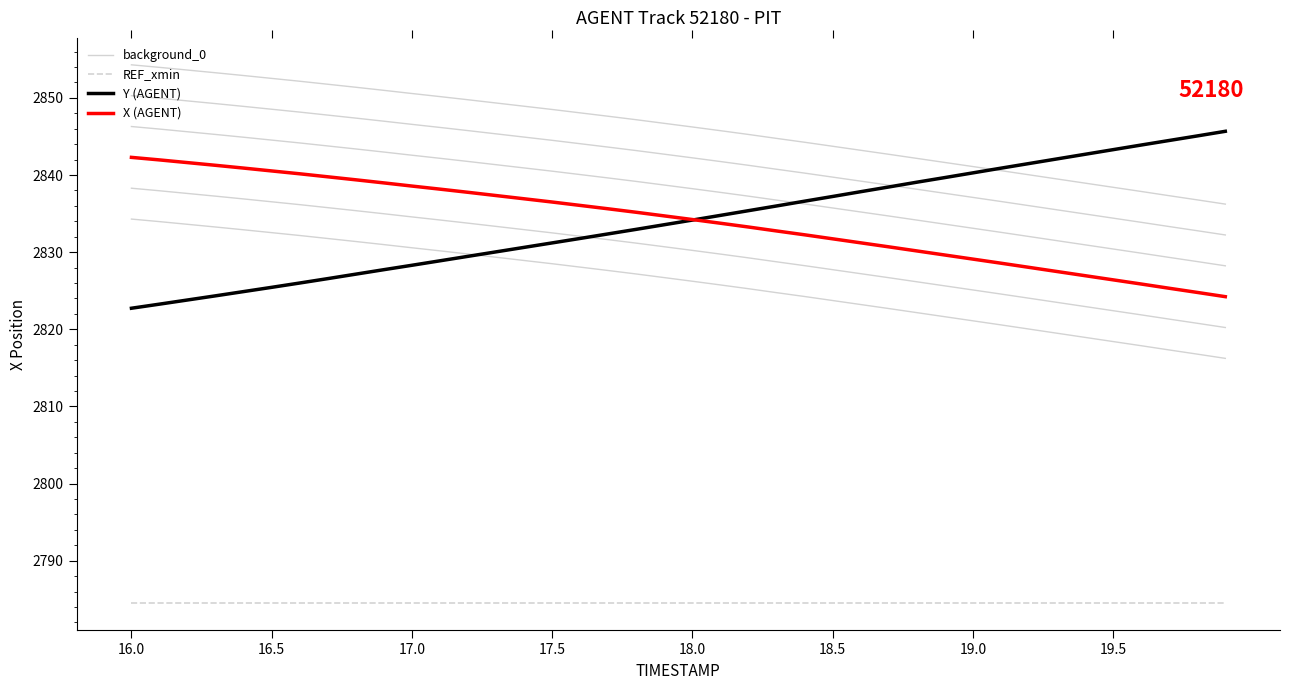

The value of X (AGENT) at 29 is 4418.0. True or false?

False